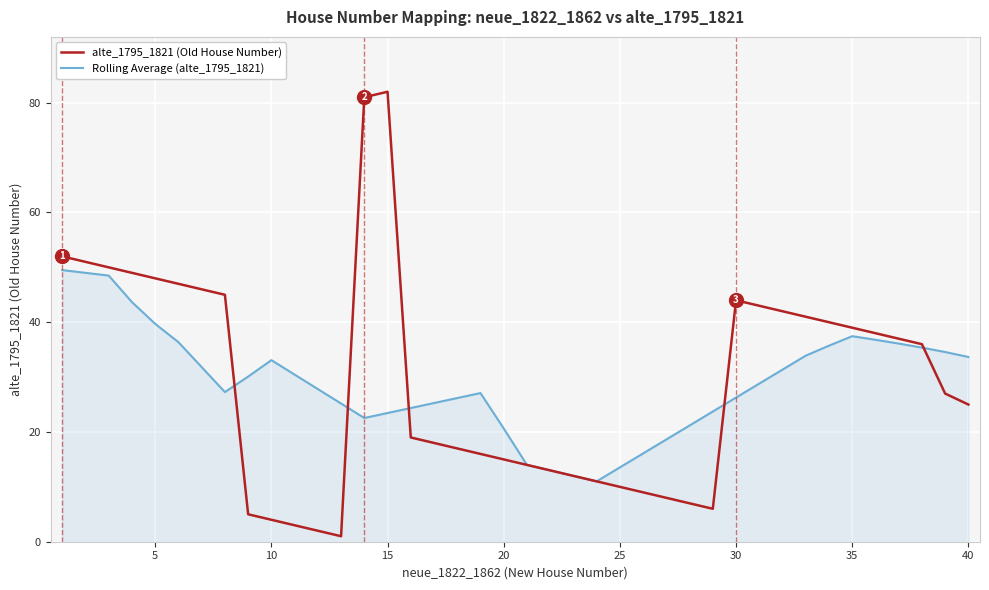

What is the minimum value for Rolling Average (alte_1795_1821)?

11.0